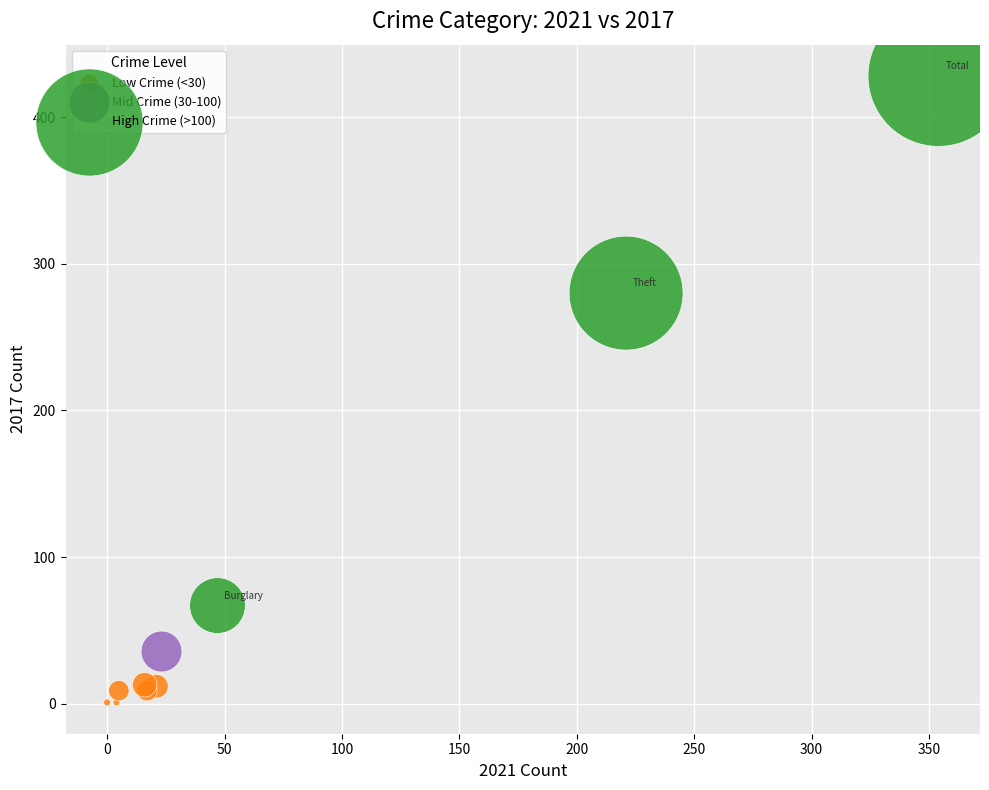

What are all the series names shown in the legend?

Low Crime (<30), Mid Crime (30-100), High Crime (>100)